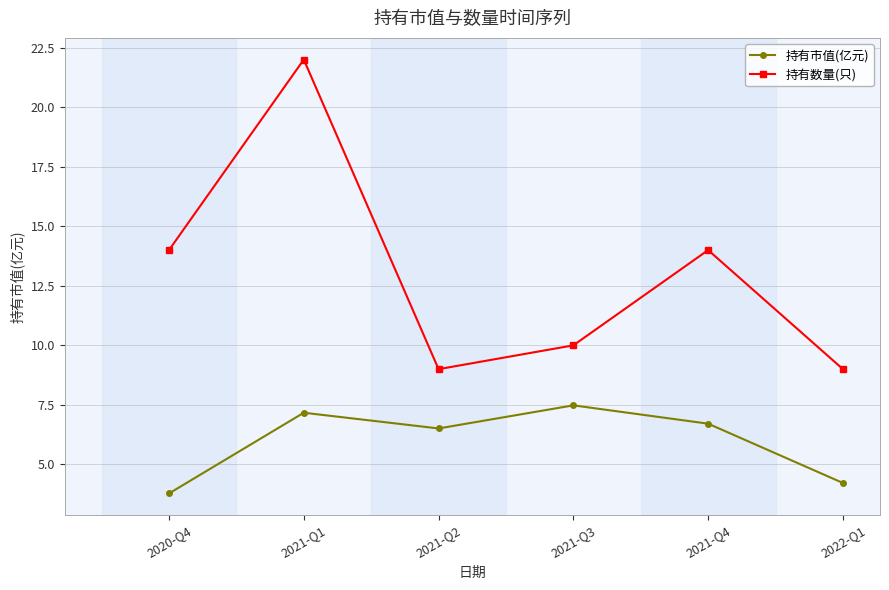

How many data points in 持有市值(亿元) are above 6?

4